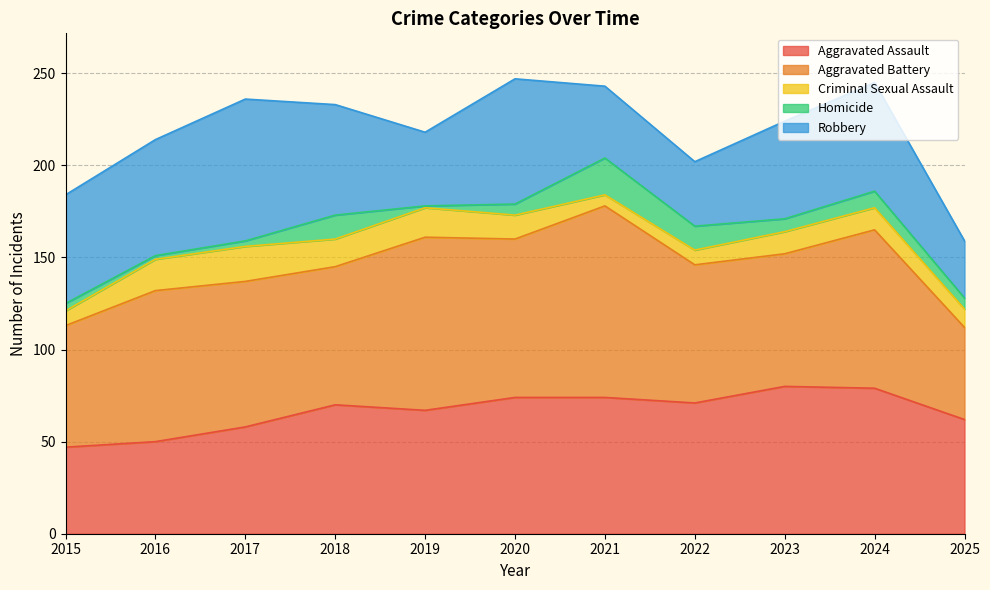

True or false: Homicide and Aggravated Assault intersect in this chart.

False